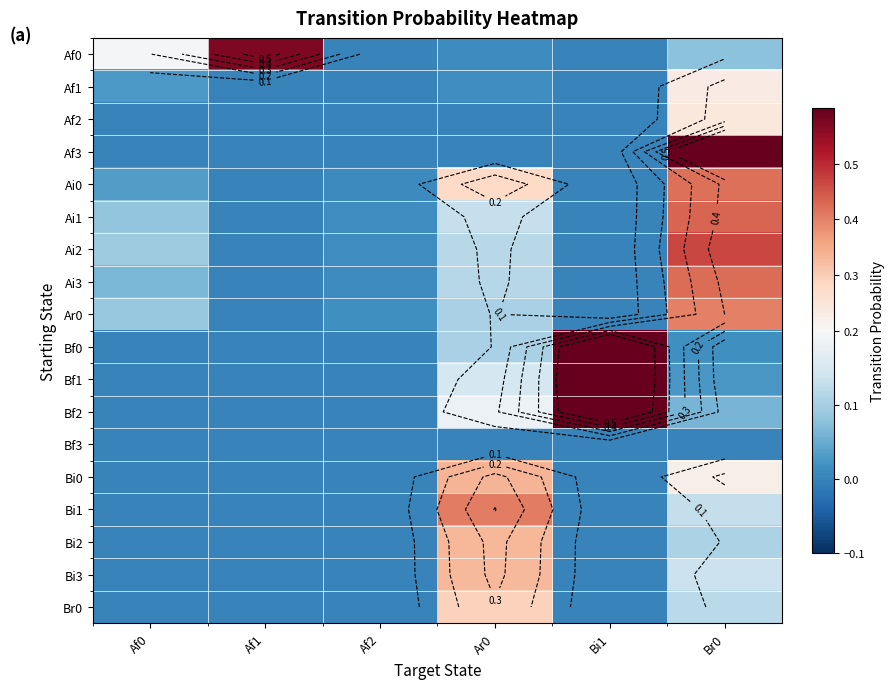

List the labels in order of Bi1 value, smallest first.

Af0, Af1, Af2, Bi1, Br0, Ar0